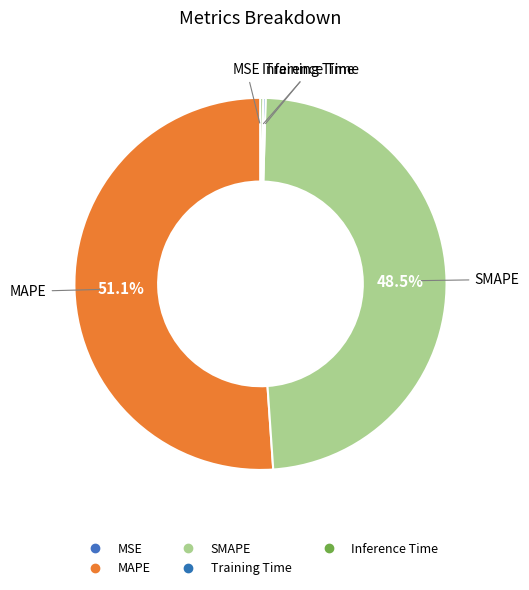

Which category has the biggest portion of the pie?

MAPE